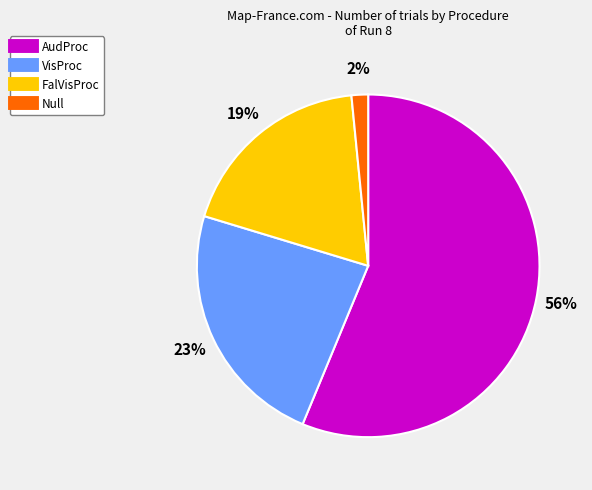

Which slice represents more than half of the pie?

AudProc